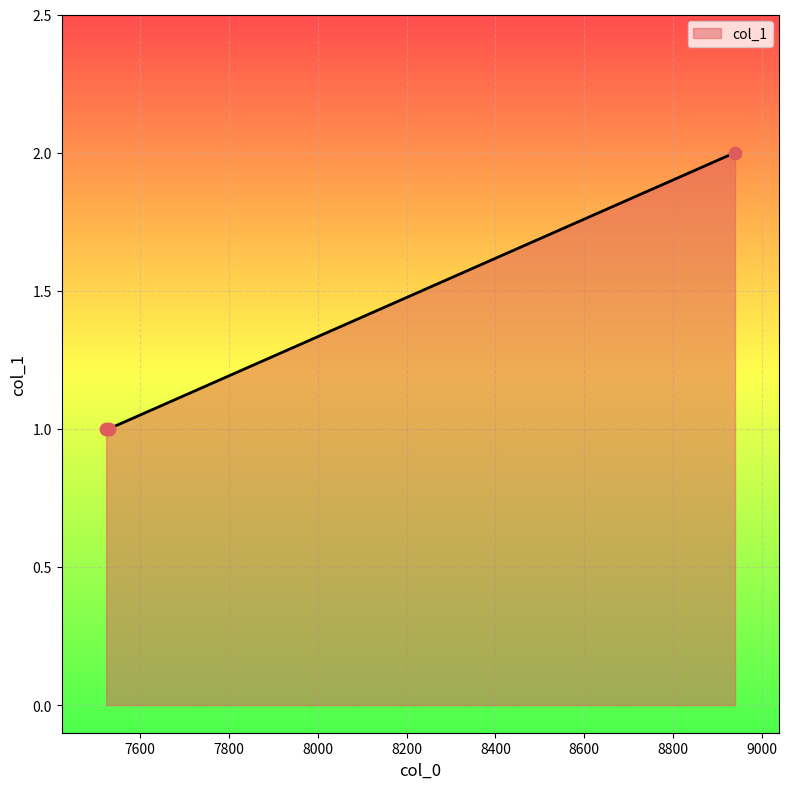

What is the sum of all values?

4